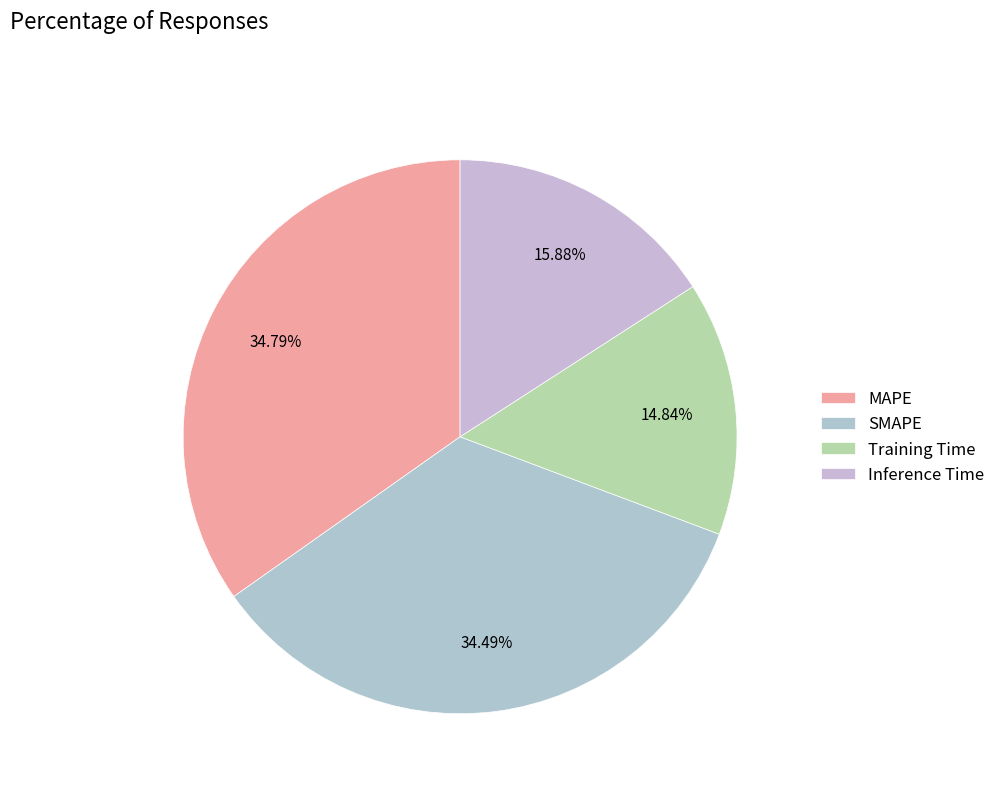

To the nearest percent, what is the difference between the Inference Time and Training Time slice percentages?

1%